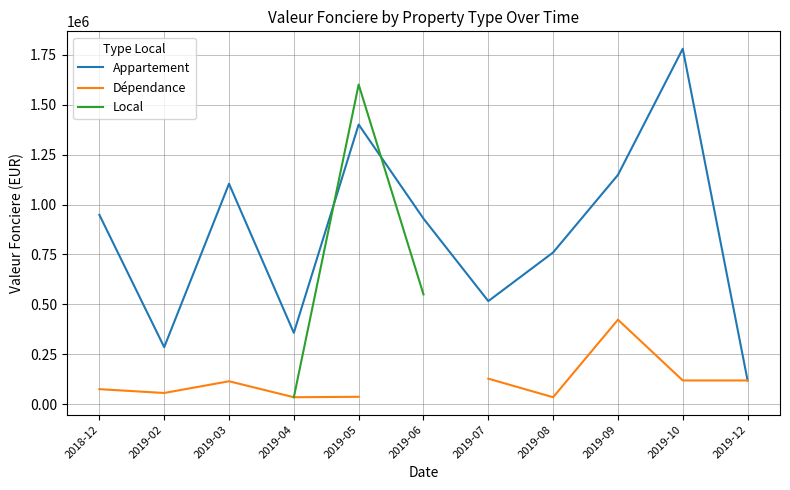

List the series in order of their peak value, lowest first.

Dépendance, Local, Appartement